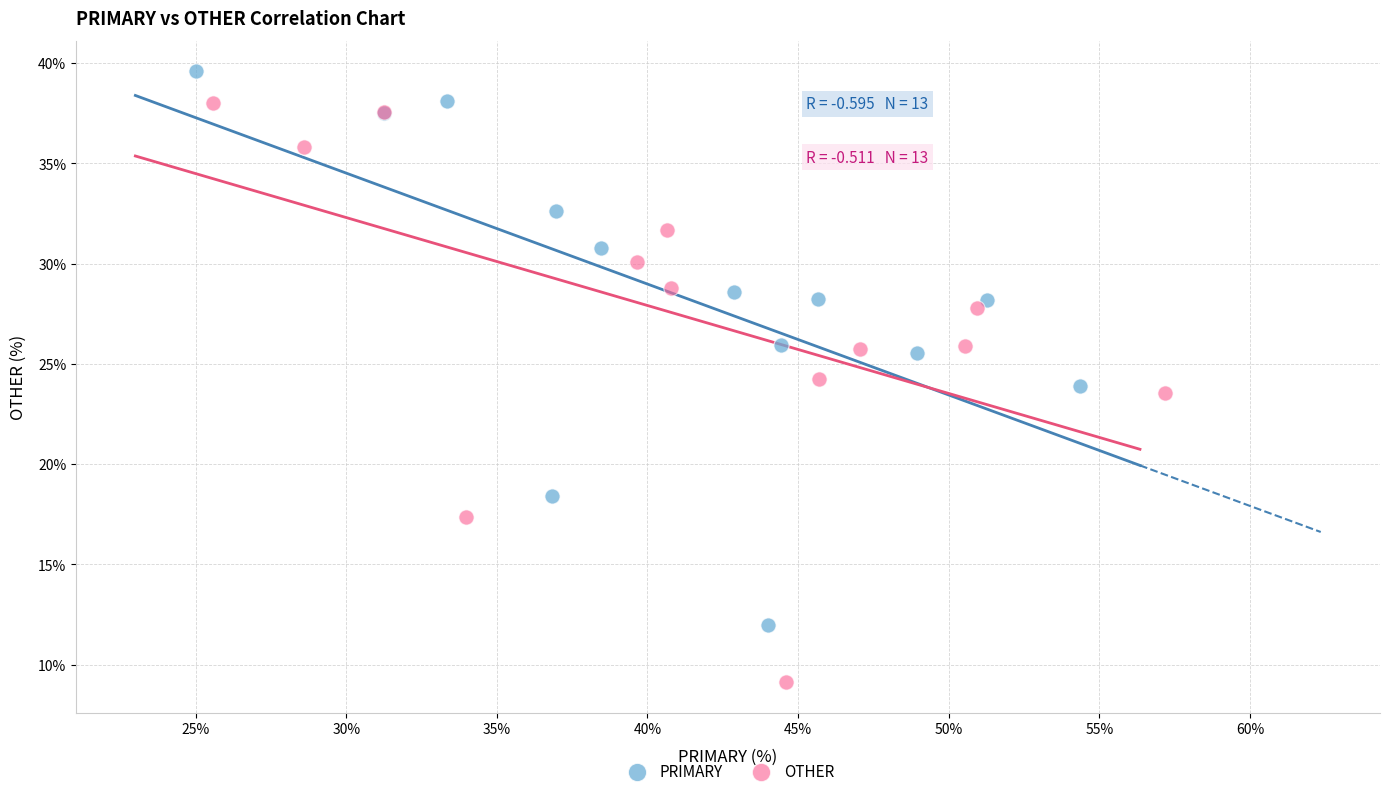

Which series reaches the maximum Y coordinate?

PRIMARY